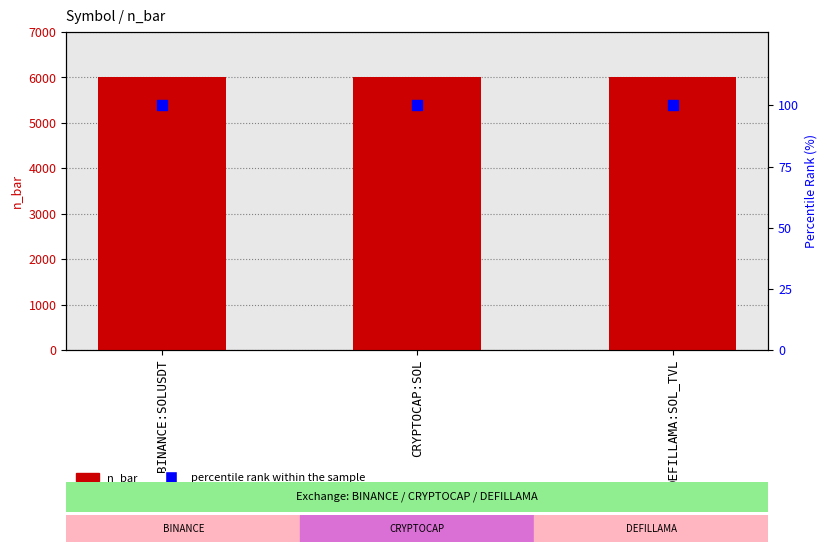

Is the value of n_bar at DEFILLAMA:SOL_TVL greater than the value of percentile rank within the sample at BINANCE:SOLUSDT?

Yes